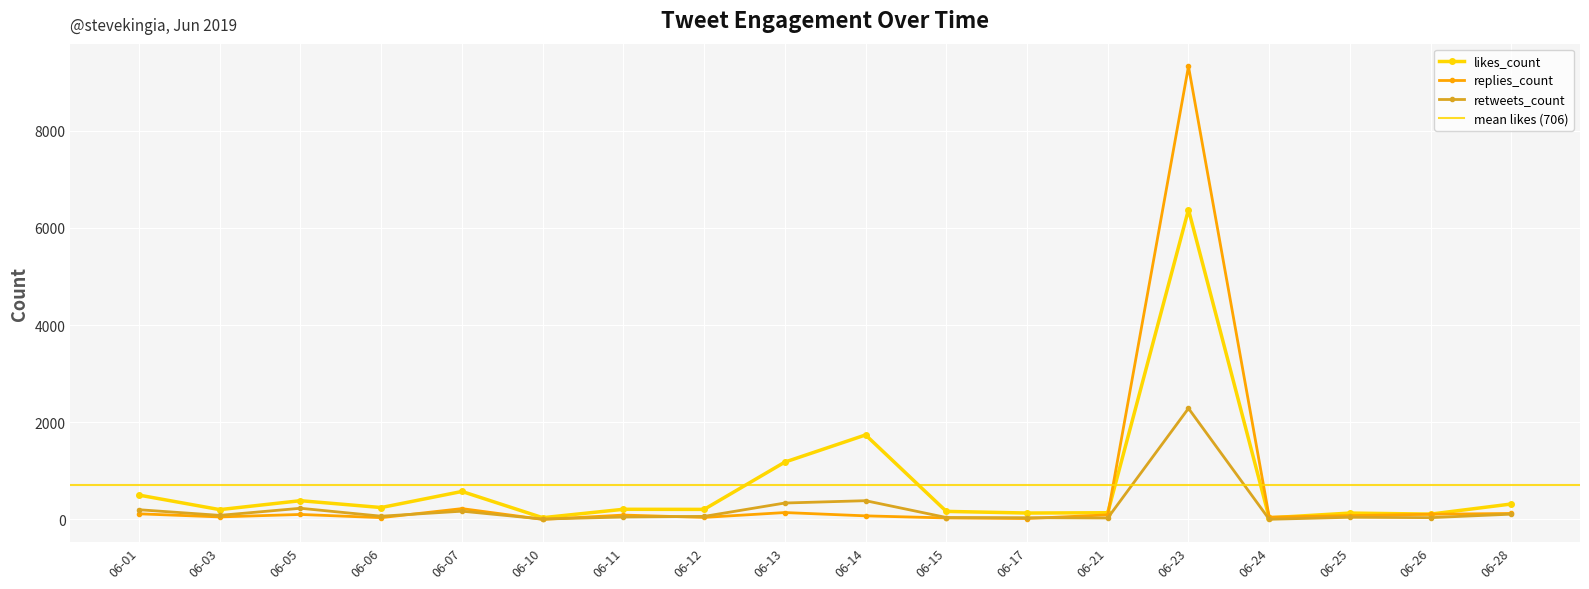

True or false: replies_count has more than 2 interior local peaks.

True